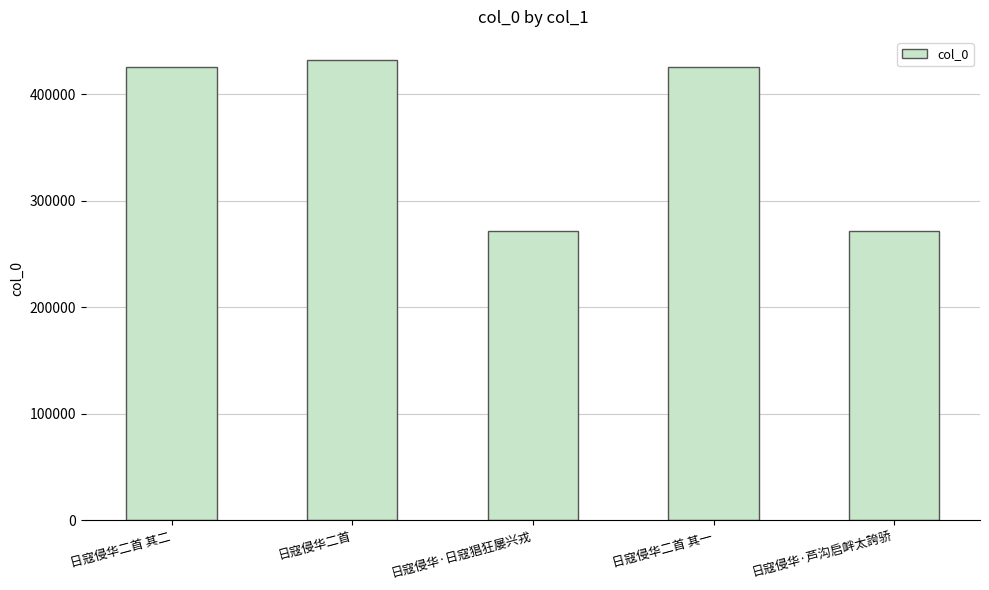

What is the value of the 4th bar from the left?

425550